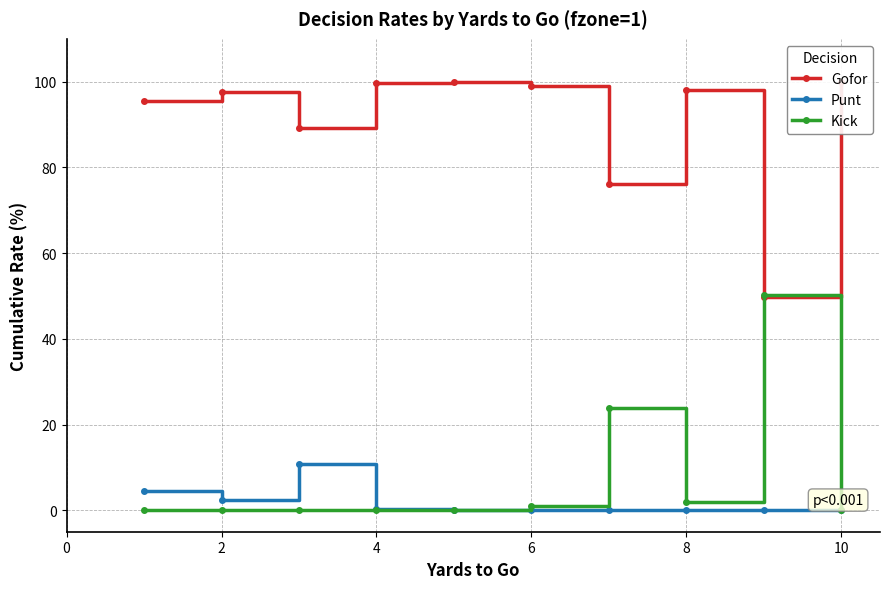

Count the number of categories in the chart.

10